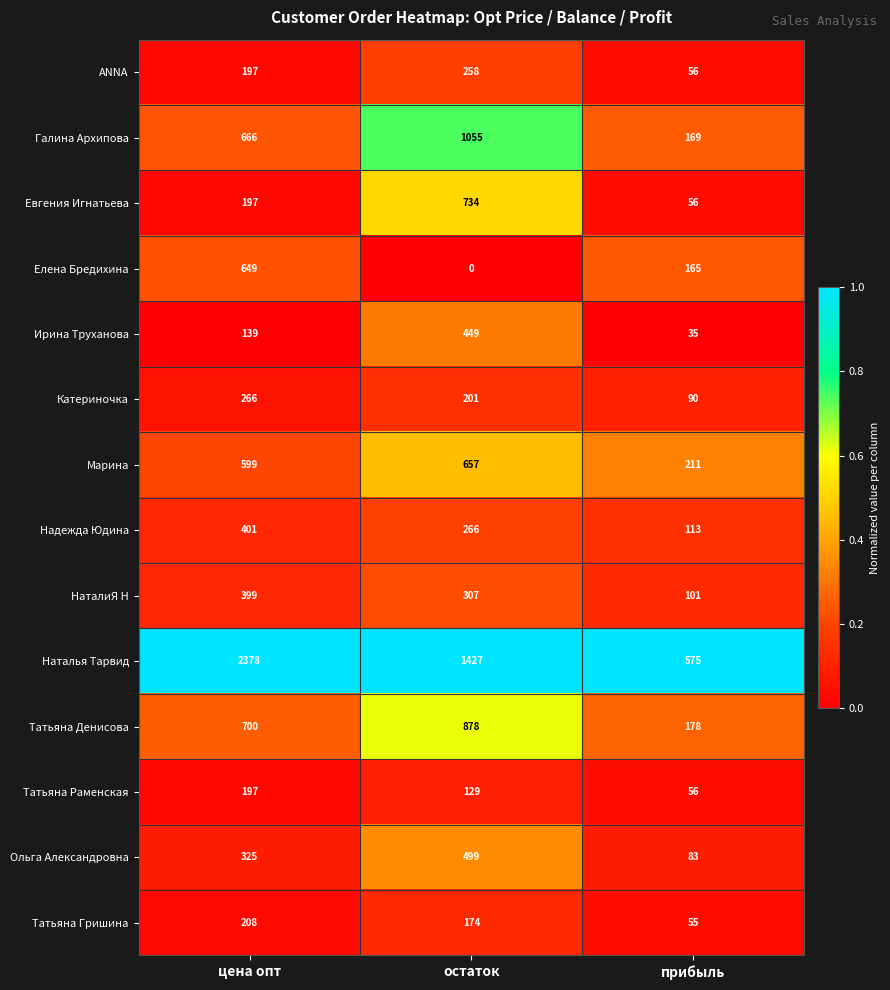

At which category is the sum across all series the highest?

цена опт